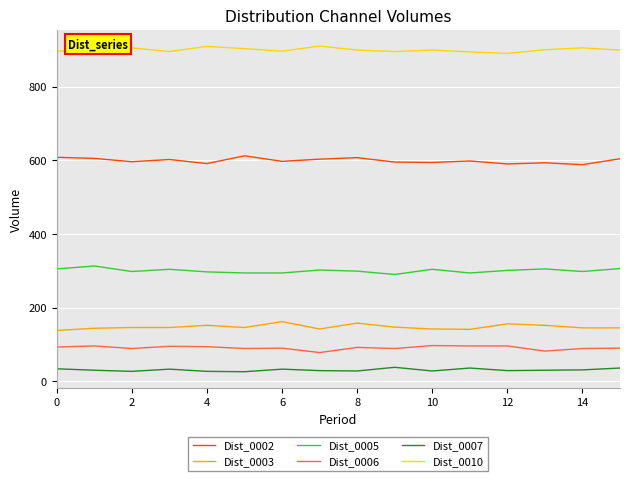

What is the maximum value shown in the chart?

910